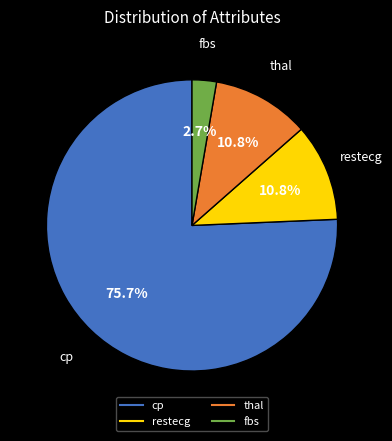

What percentage do cp and restecg together represent?

86.5%